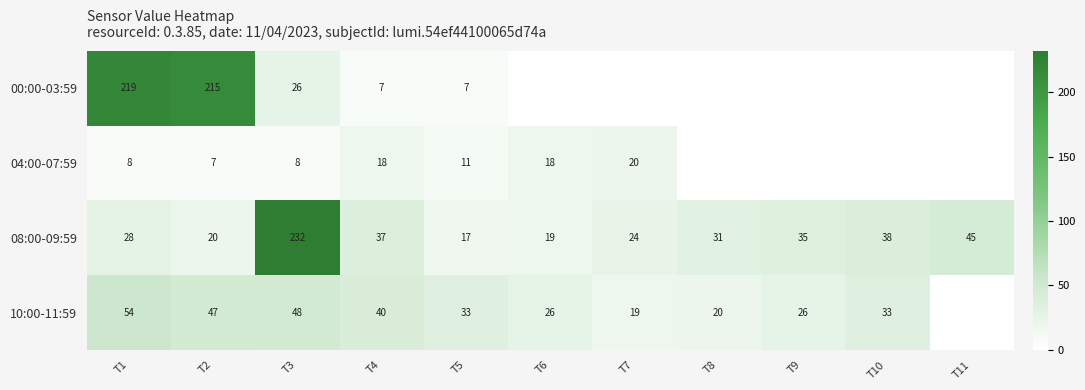

What is the difference between the highest and lowest values at T3?

224